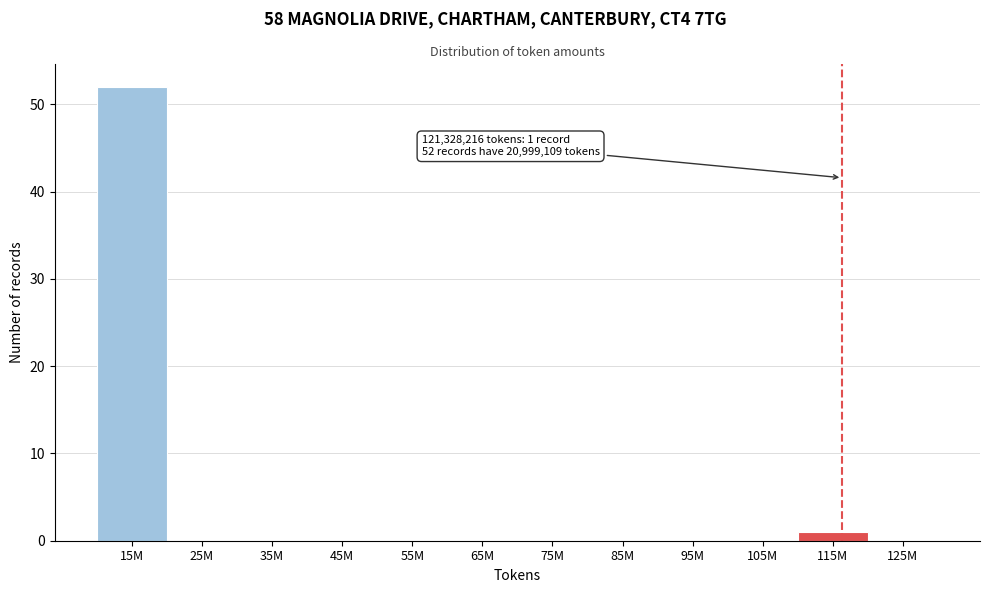

Reading right to left, extract all data points from this chart.

125M=0	115M=1	105M=0	95M=0	85M=0	75M=0	65M=0	55M=0	45M=0	35M=0	25M=0	15M=52